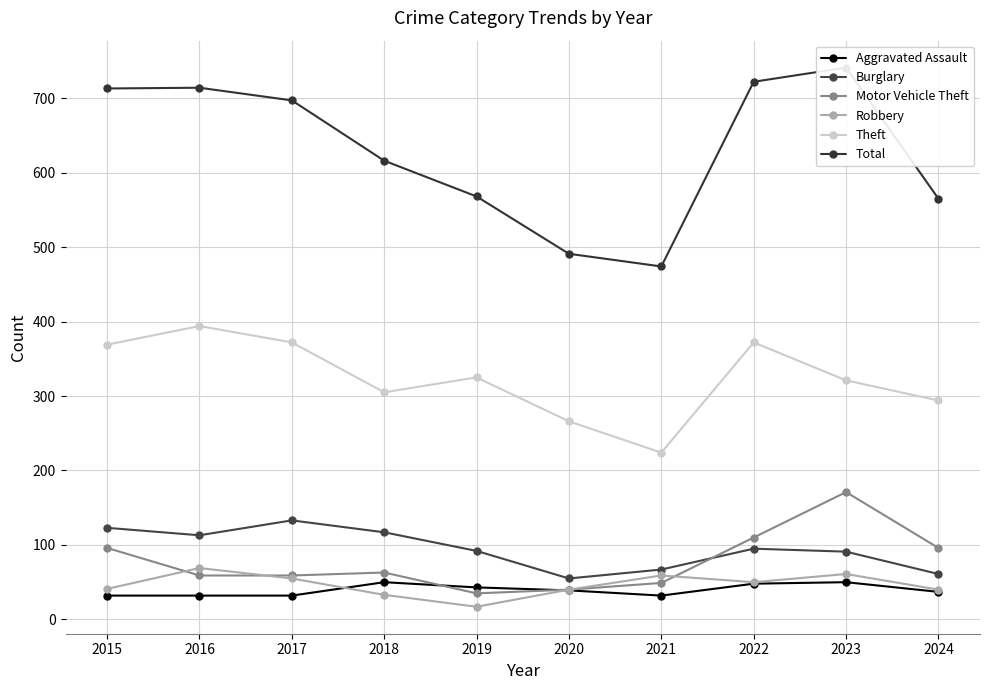

What is the difference between the maximum and second lowest values in the Motor Vehicle Theft series?

131